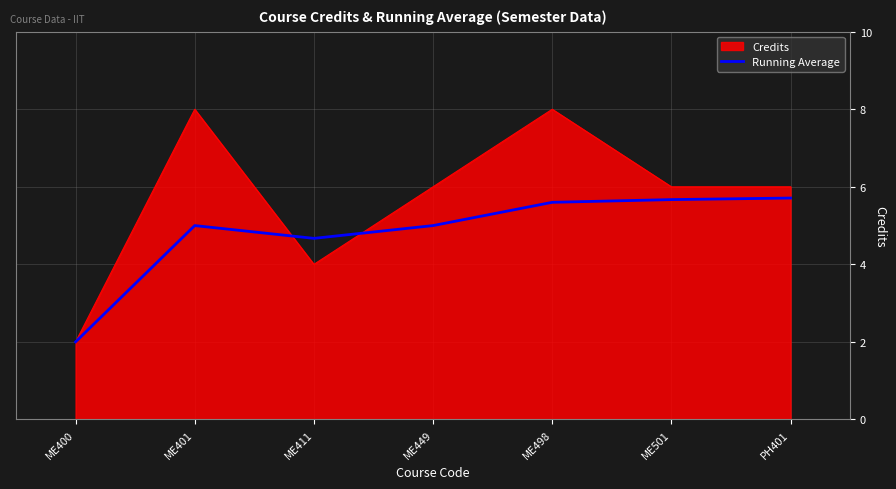

What is the greatest value displayed?

8.0